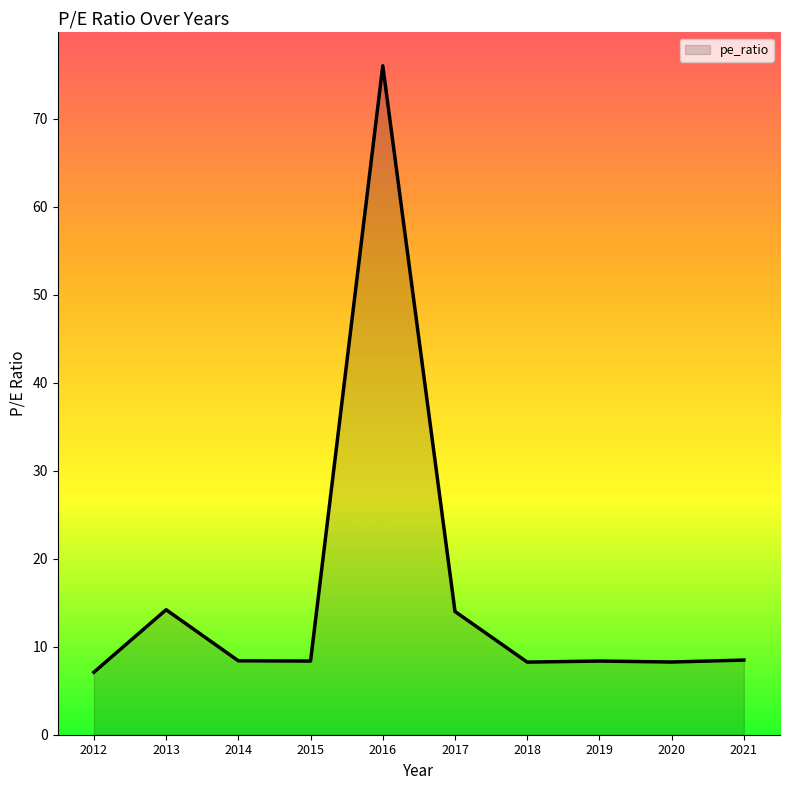

Which category has the highest value across all series?

2016